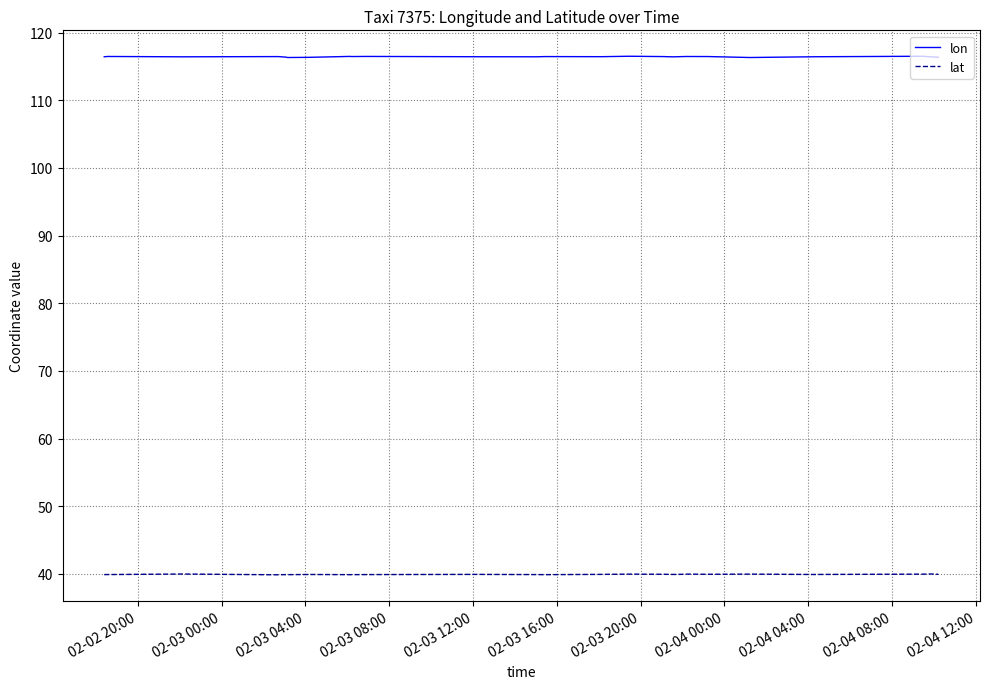

True or false: lon has a value of 163.6 at 19.

False